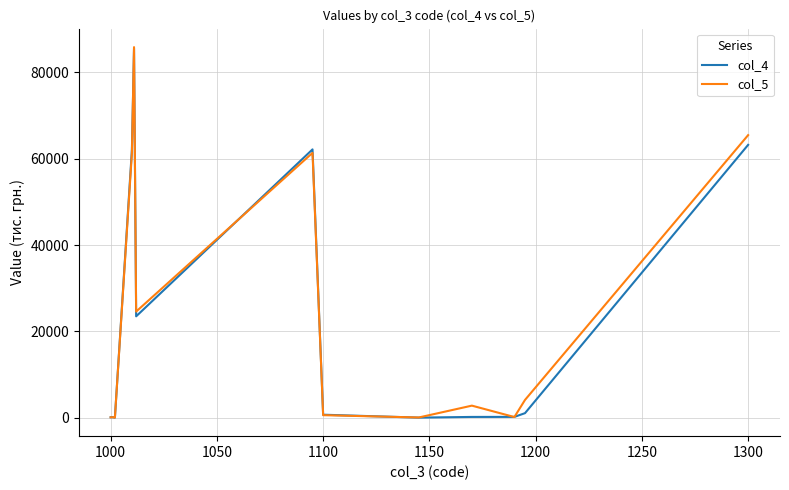

True or false: col_5 and col_4 cross at least once.

True